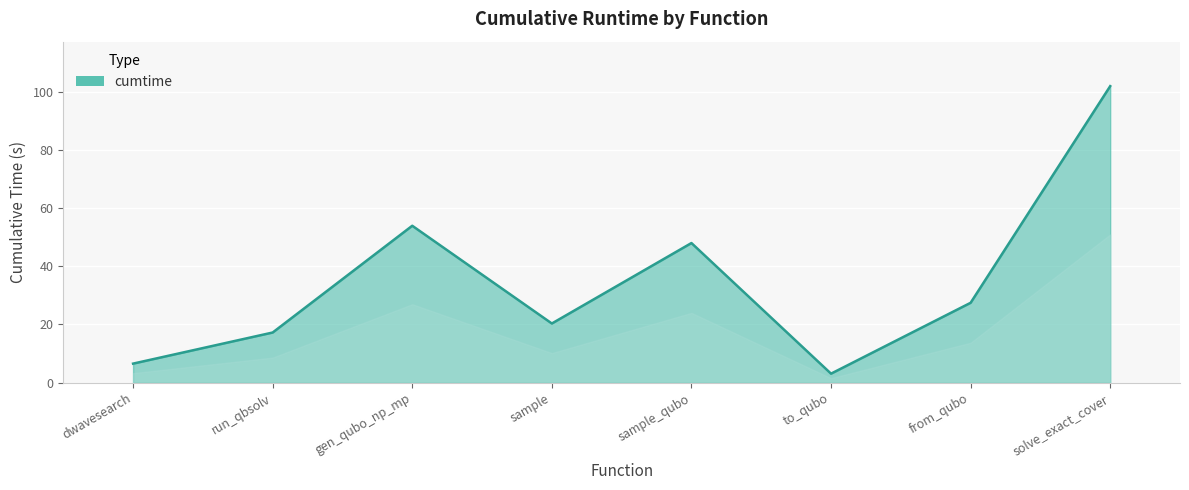

At which category does the data reach its first local peak?

gen_qubo_np_mp